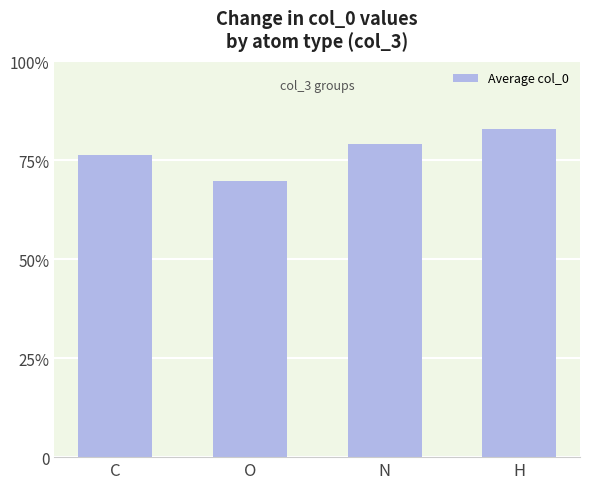

Does the chart contain any negative values?

No